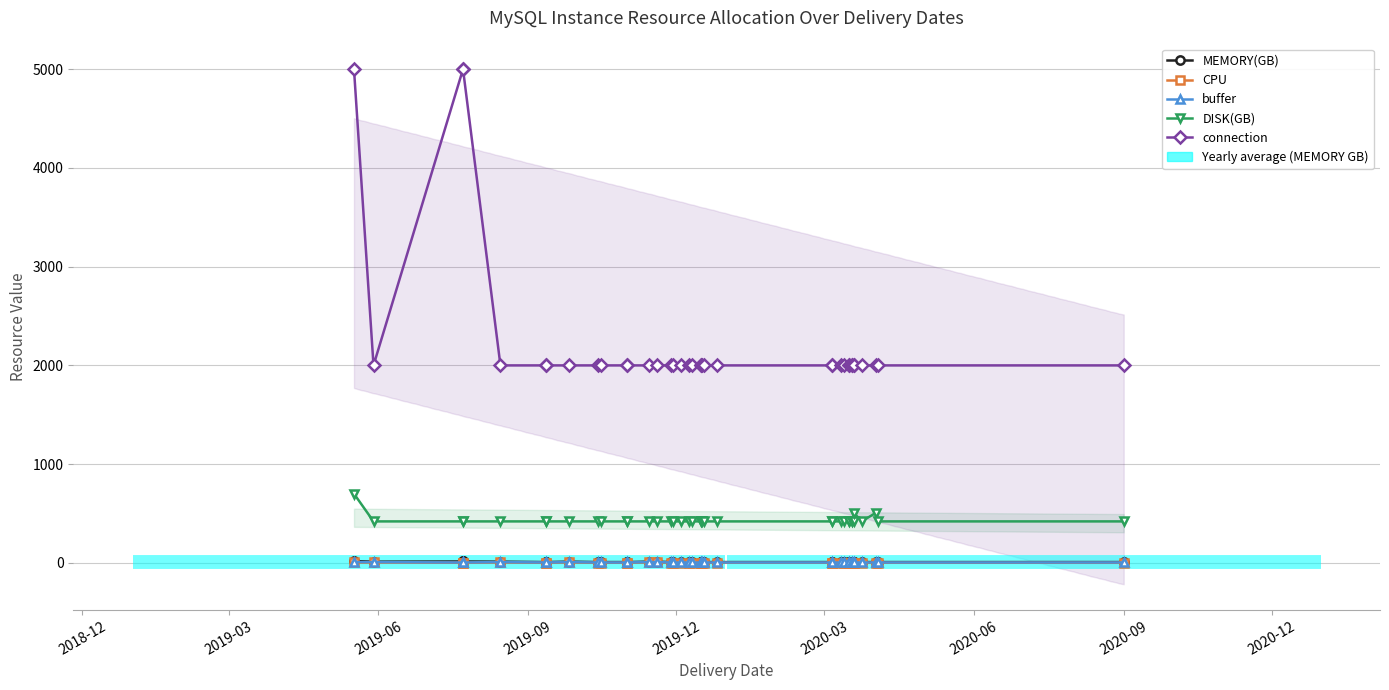

Does the chart have visible grid lines?

Yes